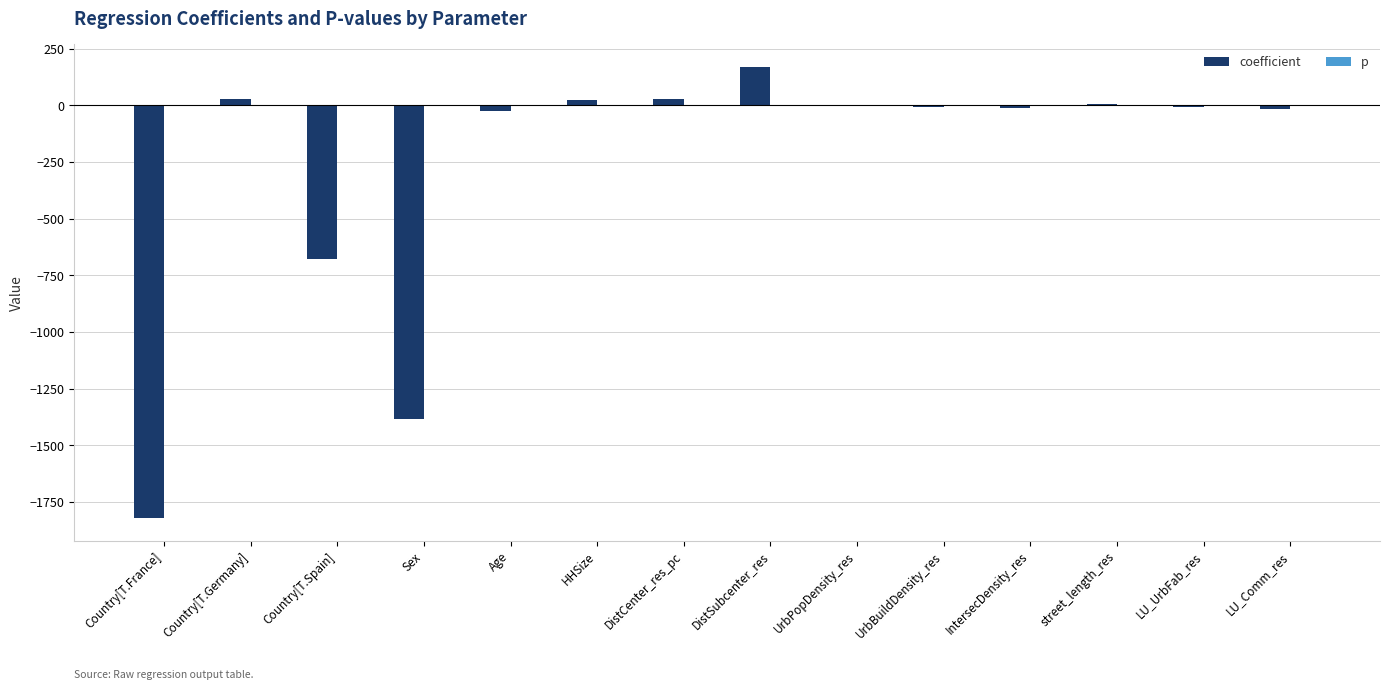

At which category is the sum across all series the highest?

DistSubcenter_res